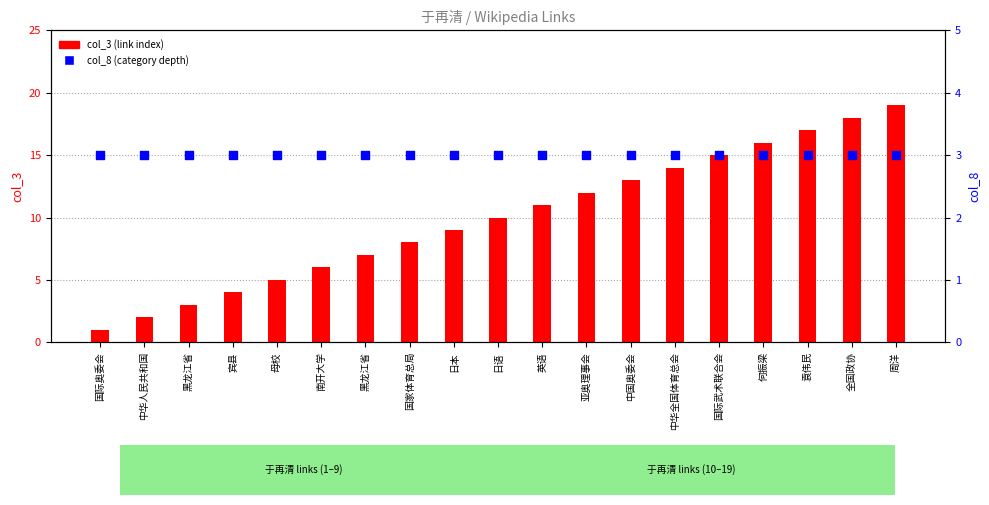

Which series has the largest total across all categories?

col_3 (link index)